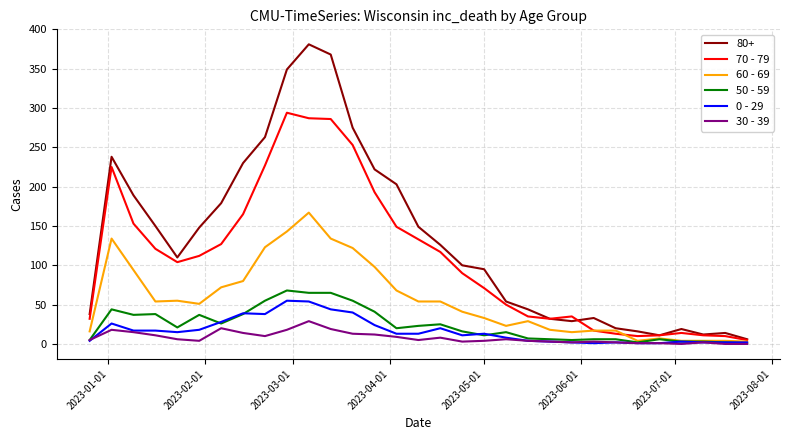

What are all the series names shown in the legend?

80+, 70 - 79, 60 - 69, 50 - 59, 0 - 29, 30 - 39